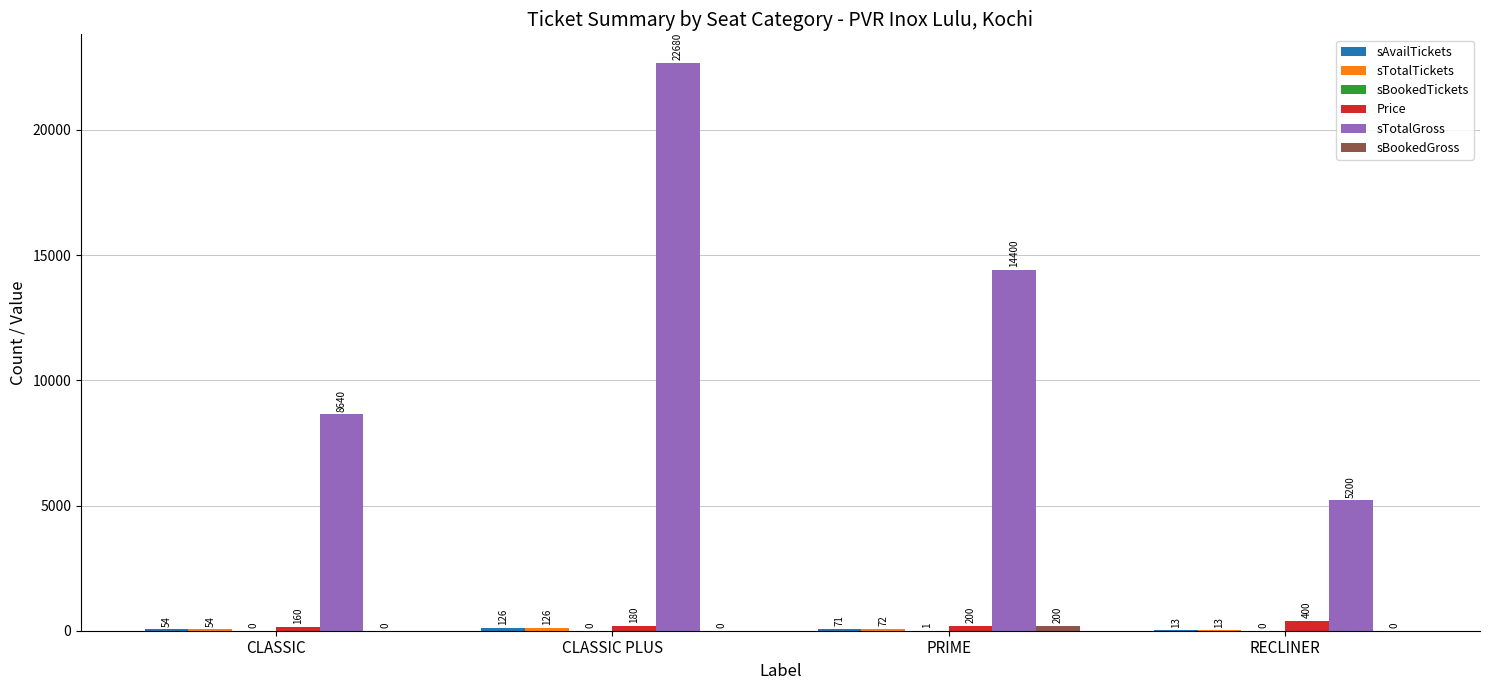

Which series has the largest total across all categories?

sTotalGross